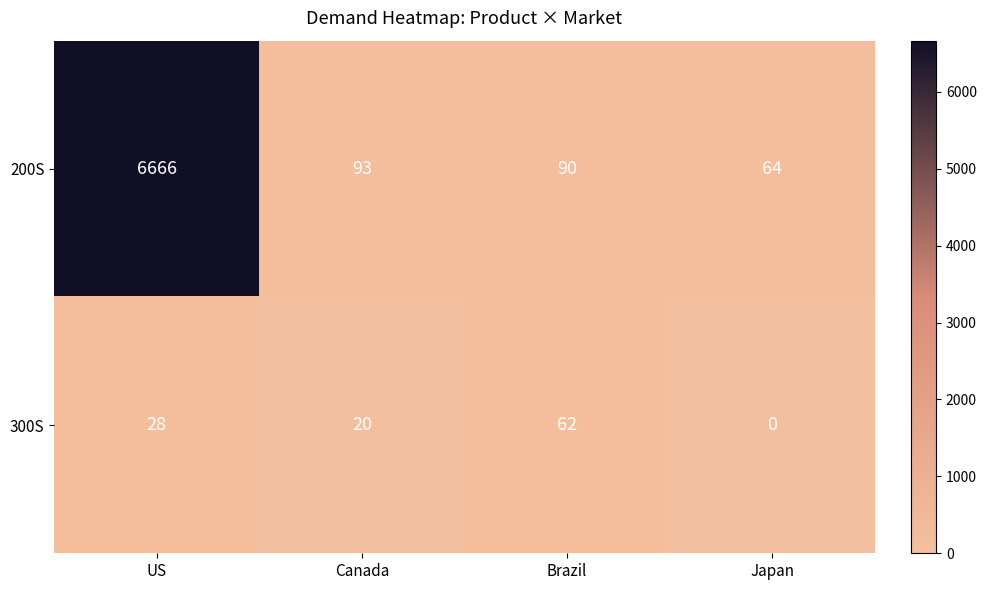

Count the number of categories in the chart.

4